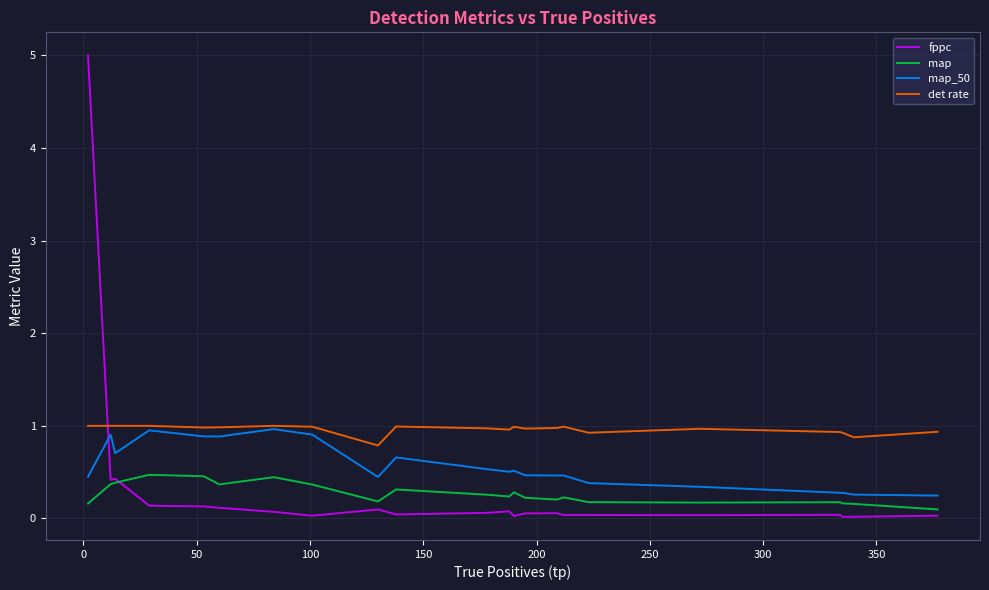

What is the greatest value displayed?

5.0